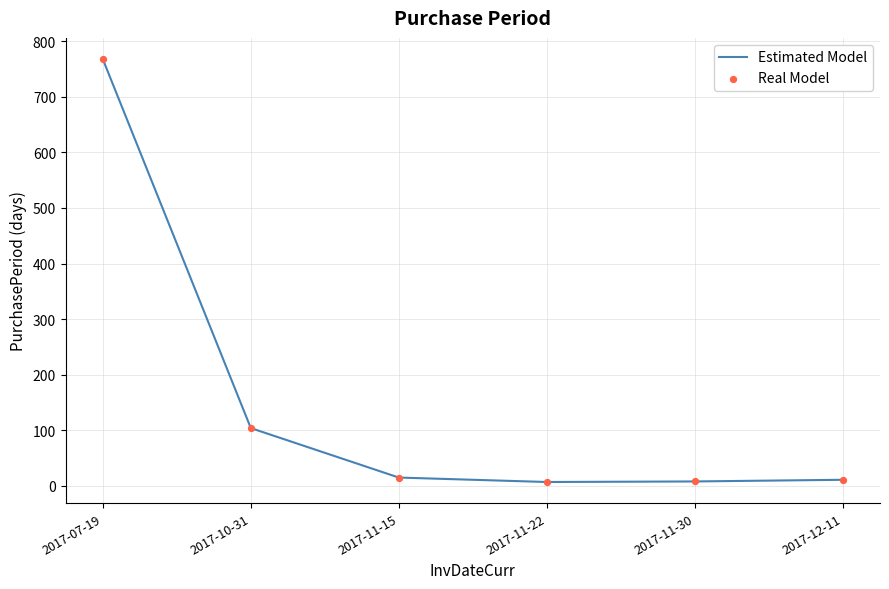

Which label corresponds to the largest value in the chart?

2017-07-19